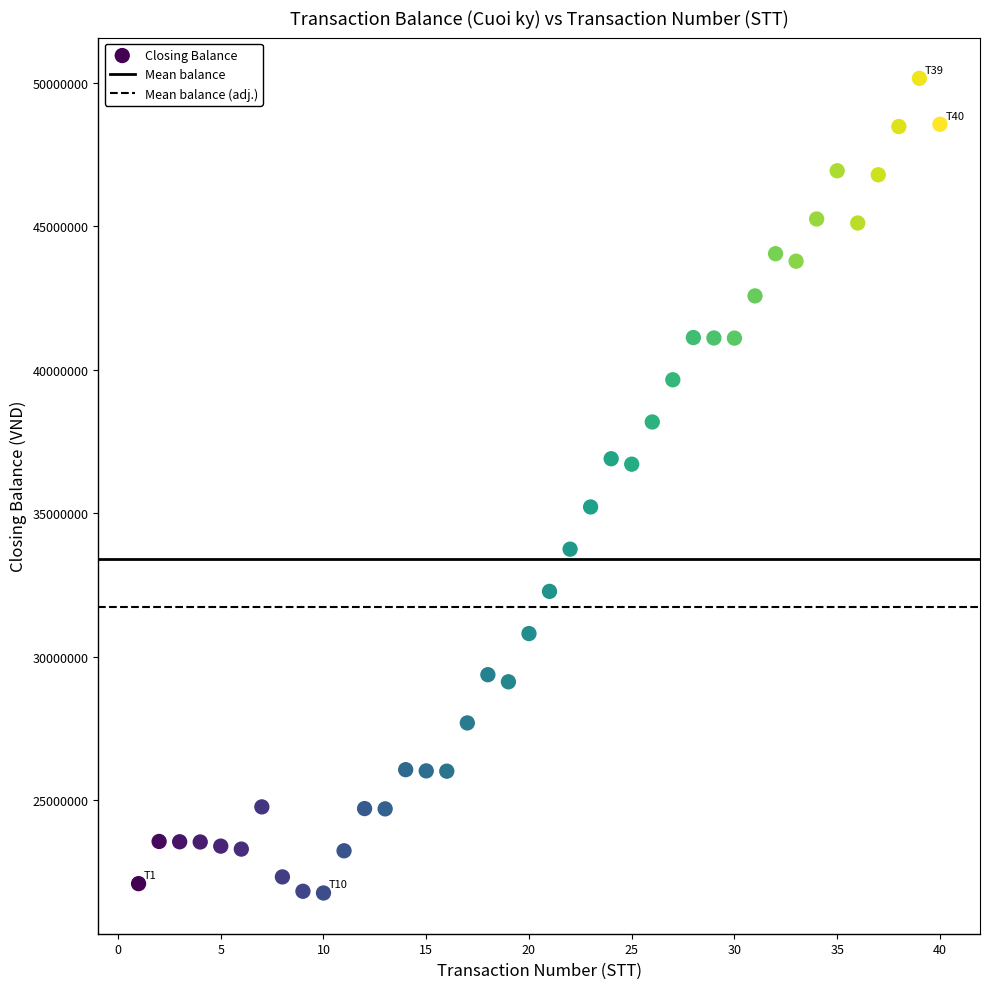

What is the range of Y values (max minus min)?

28375500